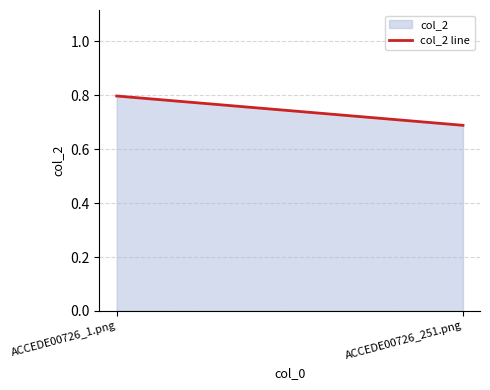

Does the chart display data point markers on the line(s)?

No